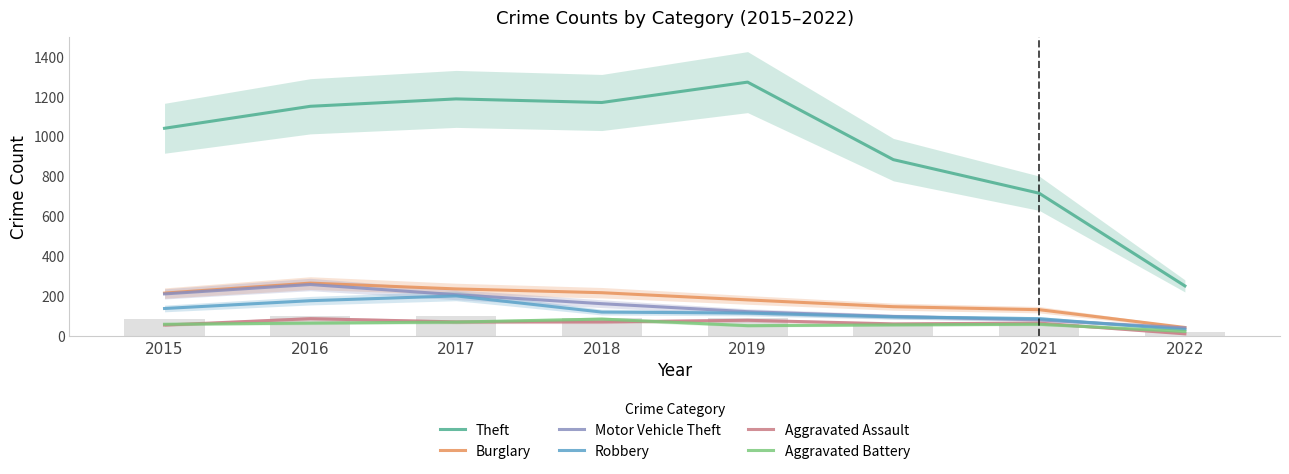

What is the difference between the maximum and minimum values in the Aggravated Assault series?

76